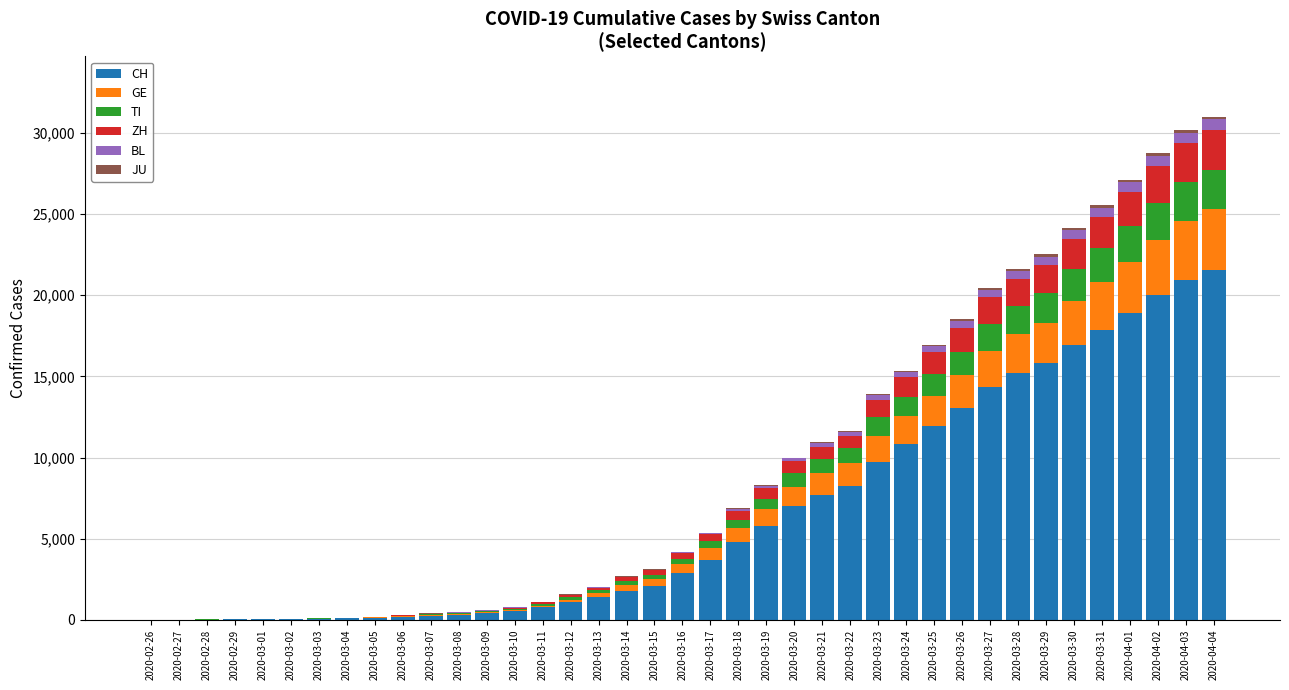

What is the sum of all CH values?

256333